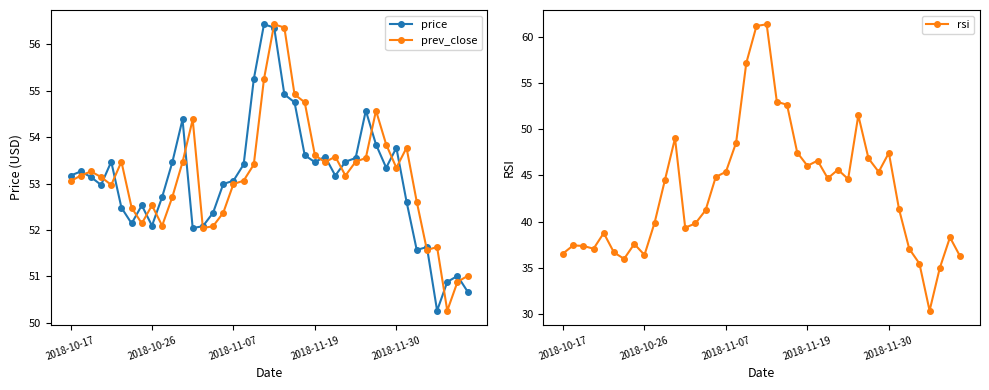

What is the sum of all rsi values?

1731.3